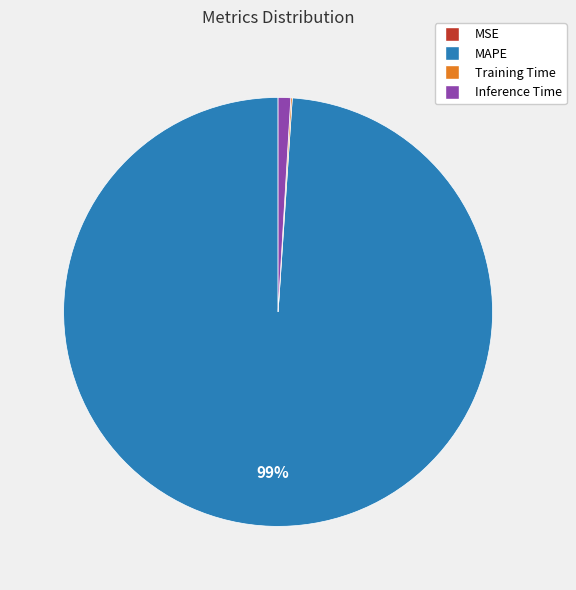

To the nearest percent, what is the difference between the Inference Time and MAPE slice percentages?

98%